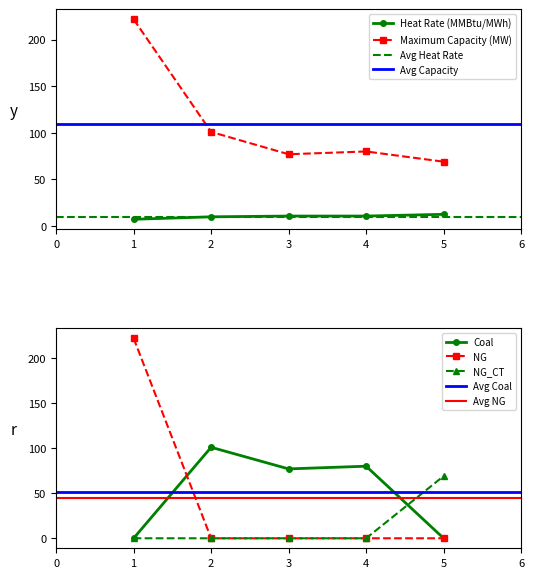

What is the difference between the maximum and minimum values in the NG_CT series?

69